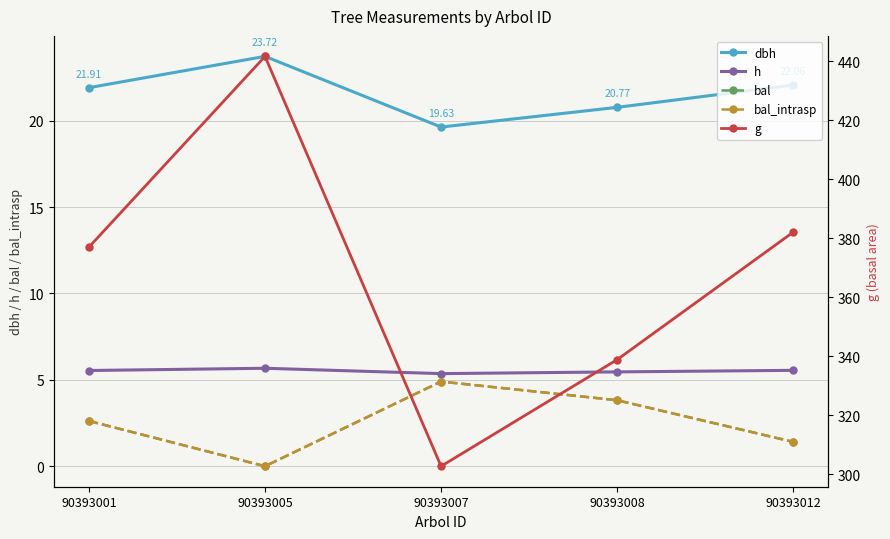

Between 90393001 and 90393007, which series saw the biggest shift?

g